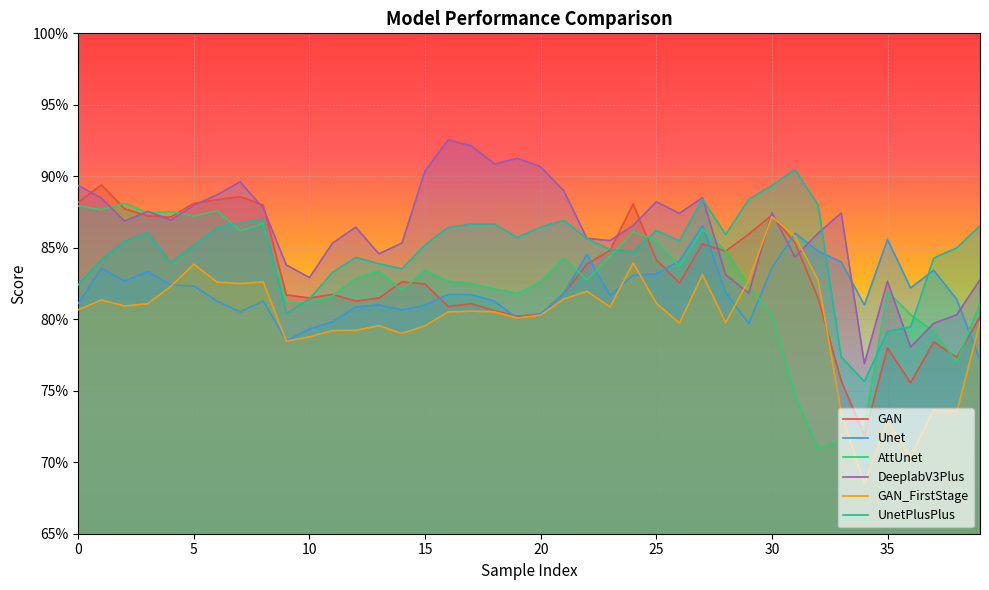

How many interior local valleys does the GAN_FirstStage series have?

11